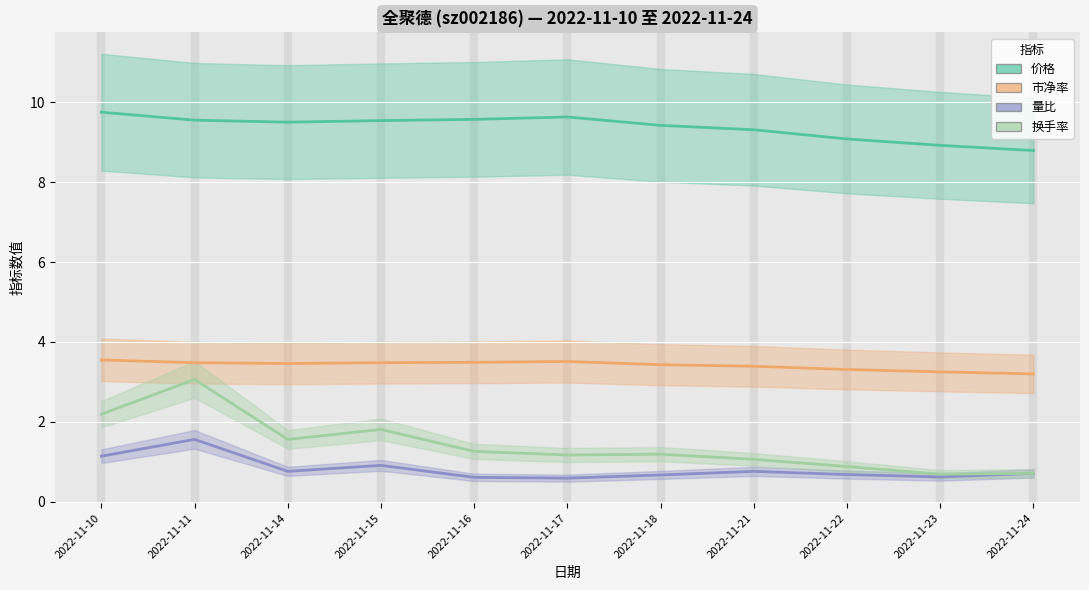

What is the smallest value displayed?

0.6